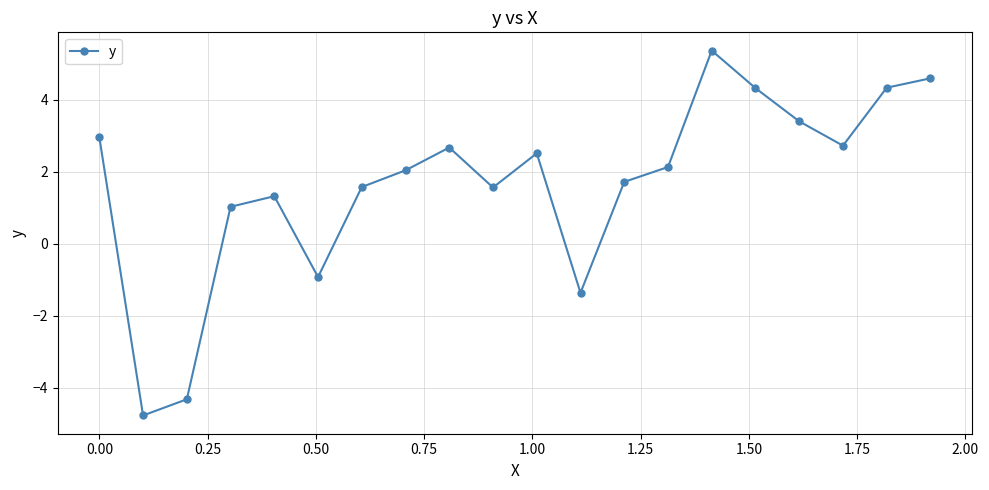

What is the value of the 19th point from the left?

4.3